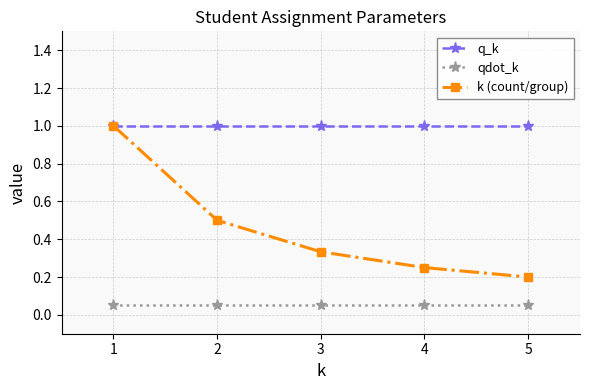

At 5, list the series in order from smallest to largest.

qdot_k, k (count/group), q_k